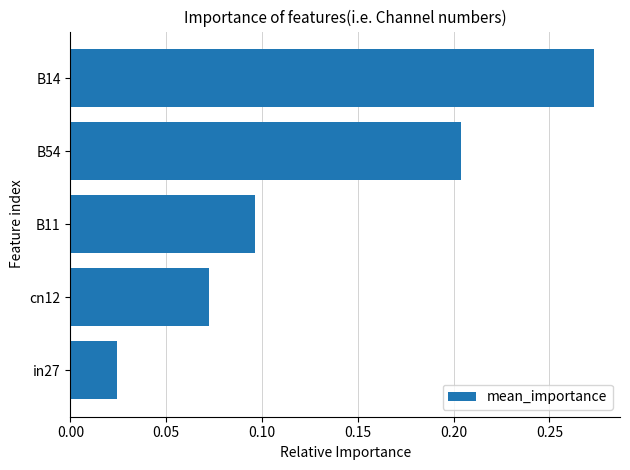

Rank the categories by value from lowest to highest.

in27, cn12, B11, B54, B14